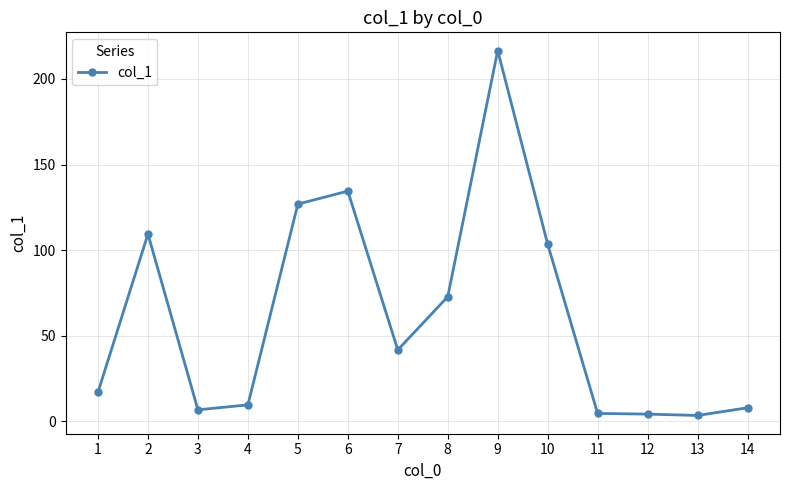

What is the maximum value shown in the chart?

216.6